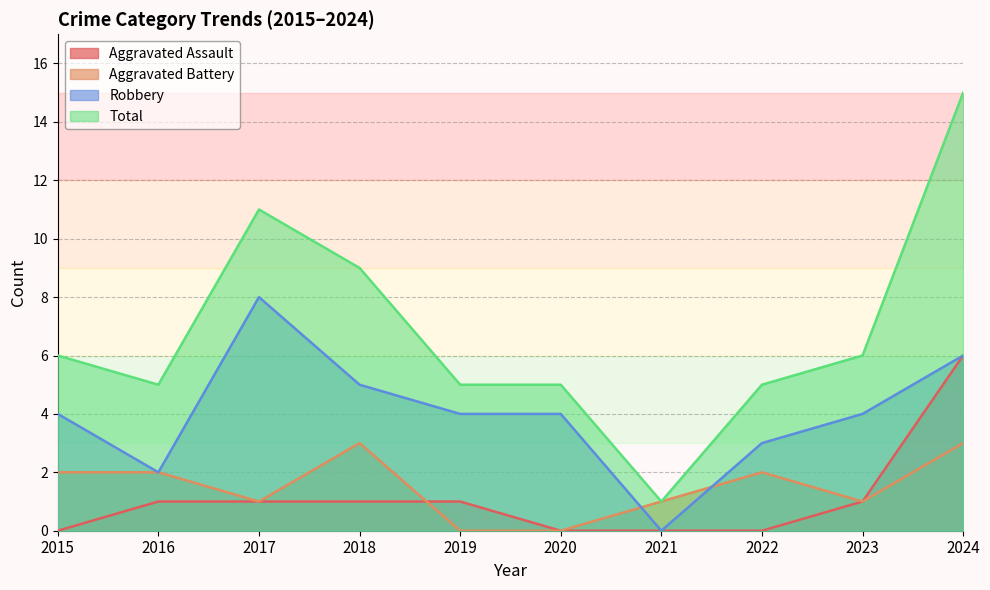

How many series are shown in this chart?

4